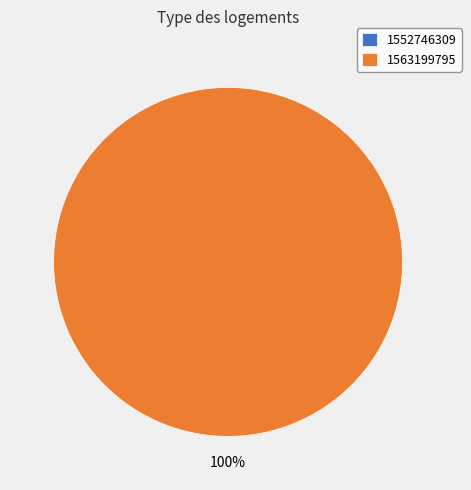

What is the largest slice in the pie chart?

1563199795